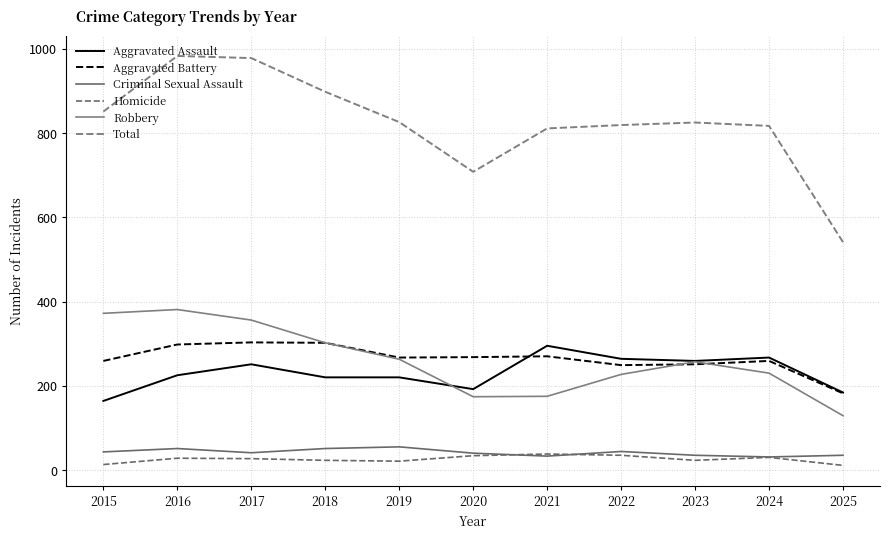

Reading left to right, list all the values displayed in this chart.

Aggravated Assault: 164	225	251	220	220	192	295	264	259	267	184
Aggravated Battery: 259	298	303	302	267	268	270	249	251	259	182
Criminal Sexual Assault: 43	51	41	51	55	40	33	44	35	31	35
Homicide: 13	28	27	23	21	34	38	35	23	30	11
Robbery: 372	381	356	302	263	174	175	227	257	230	129
Total: 851	983	978	898	826	708	811	819	825	817	541